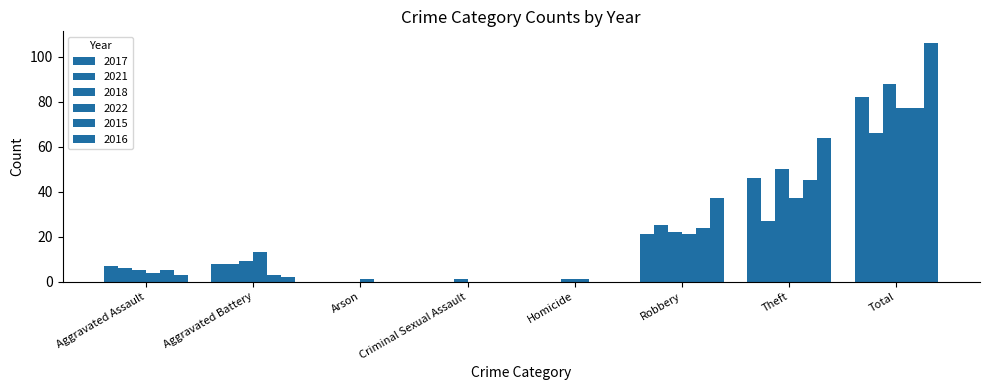

What is the difference between the highest and lowest values at Robbery?

16